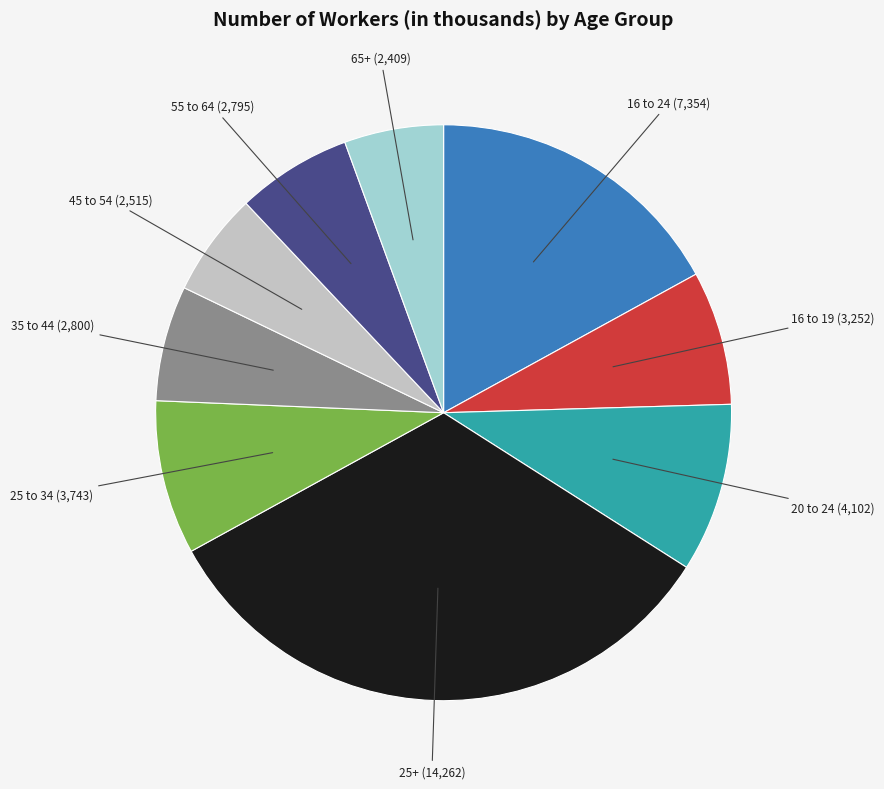

Does any single category account for the majority?

No